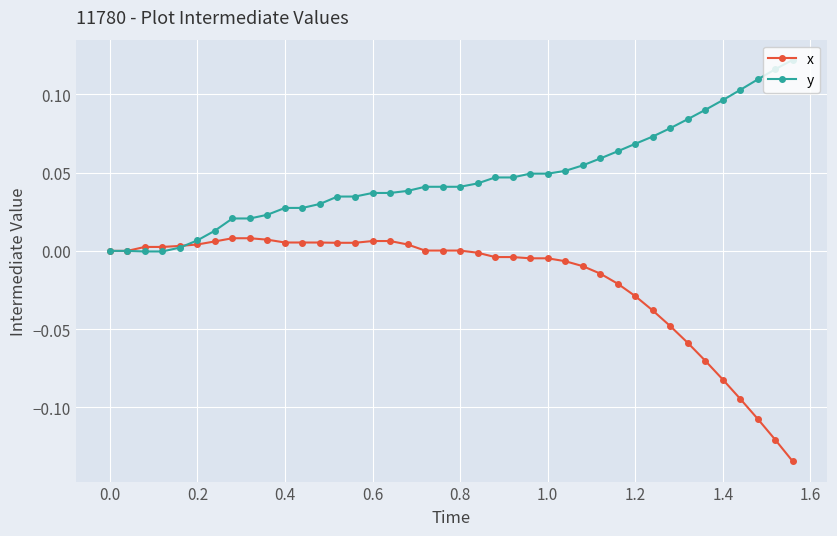

Which series has the largest total across all categories?

y